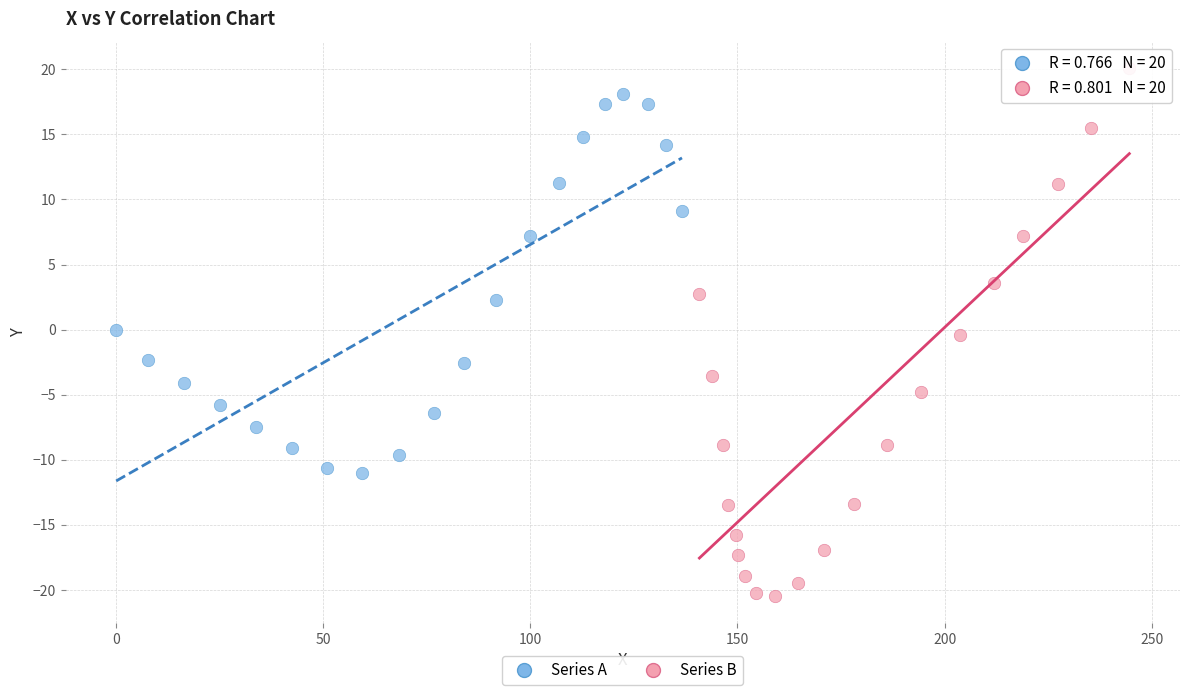

What are all the series names shown in the legend?

Series A, Series B